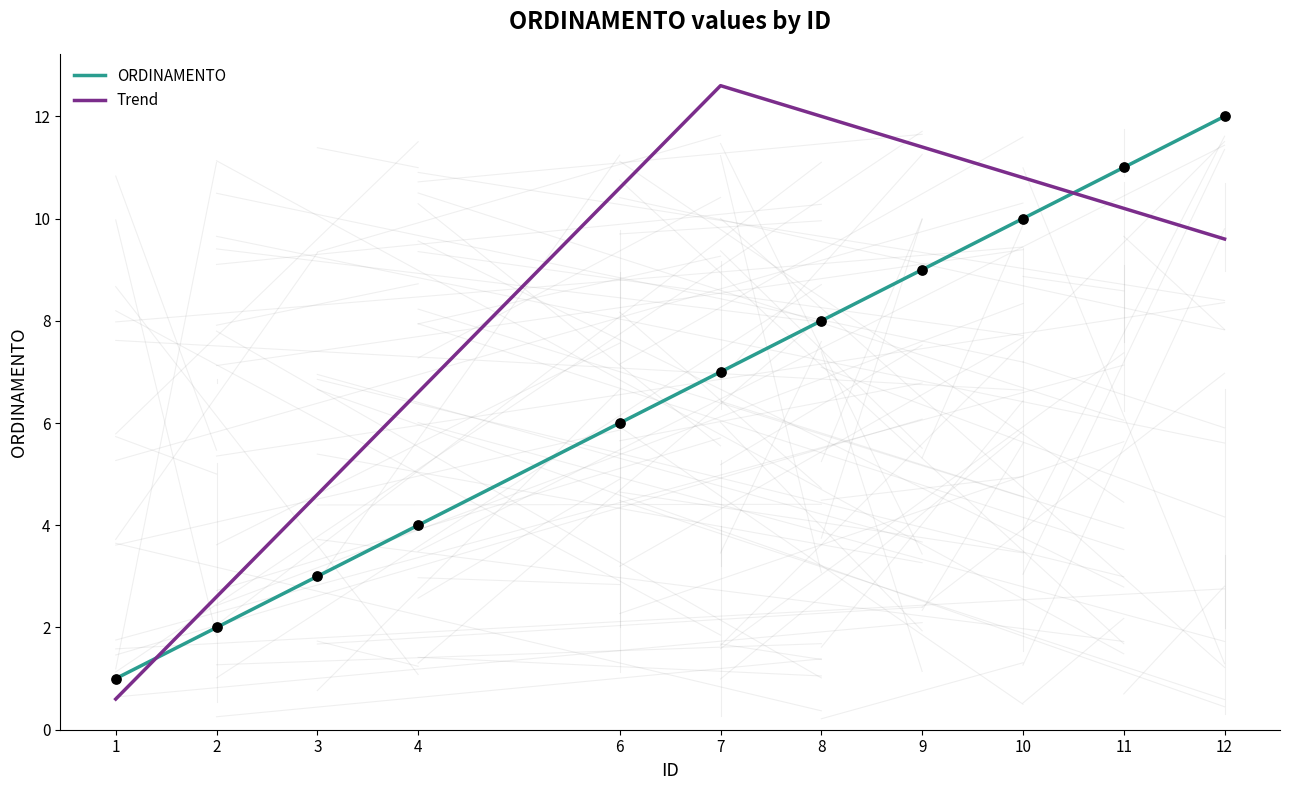

What is the change in value from 3 to 8?

+5